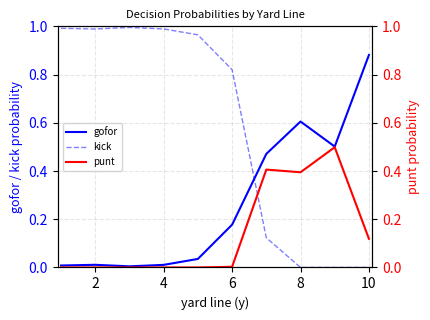

Reading left to right, list all the values displayed in this chart.

gofor: 0.0	0.0	0.0	0.0	0.0	0.2	0.5	0.6	0.5	0.9
kick: 1.0	1.0	1.0	1.0	1.0	0.8	0.1	0.0	0.0	0.0
punt: 0.0	0.0	0.0	0.0	0.0	0.0	0.4	0.4	0.5	0.1